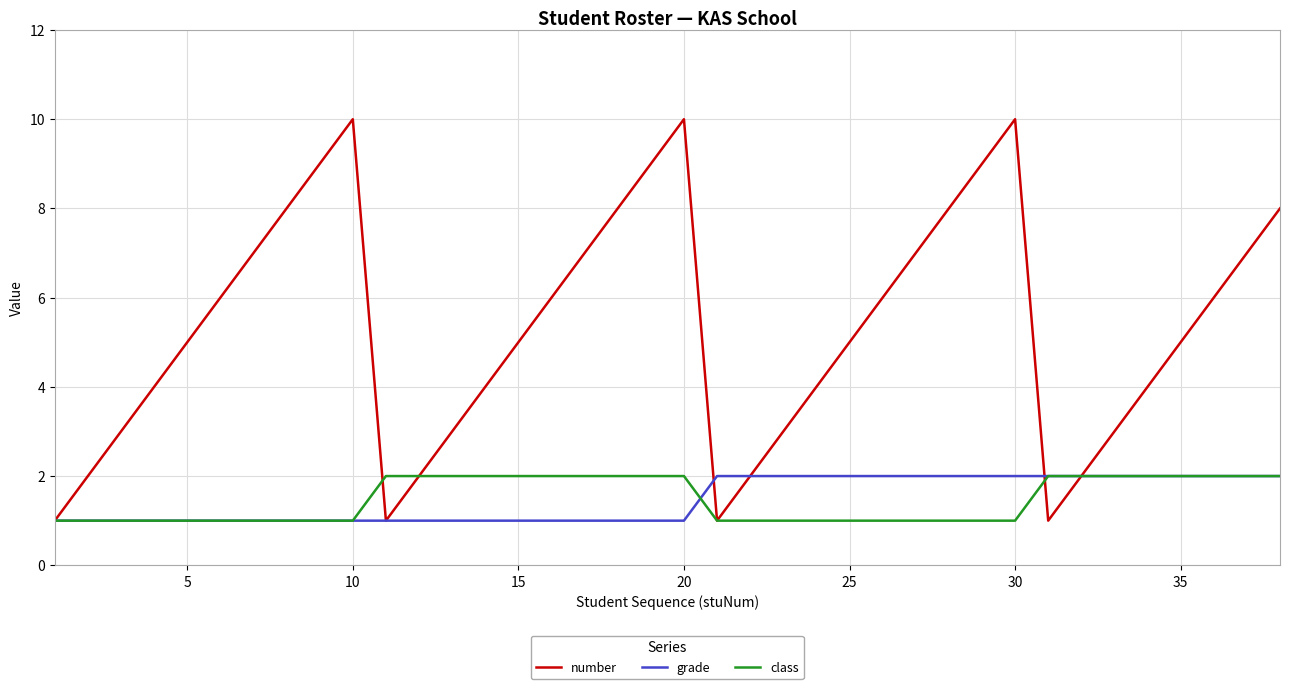

Does the chart have visible grid lines?

Yes